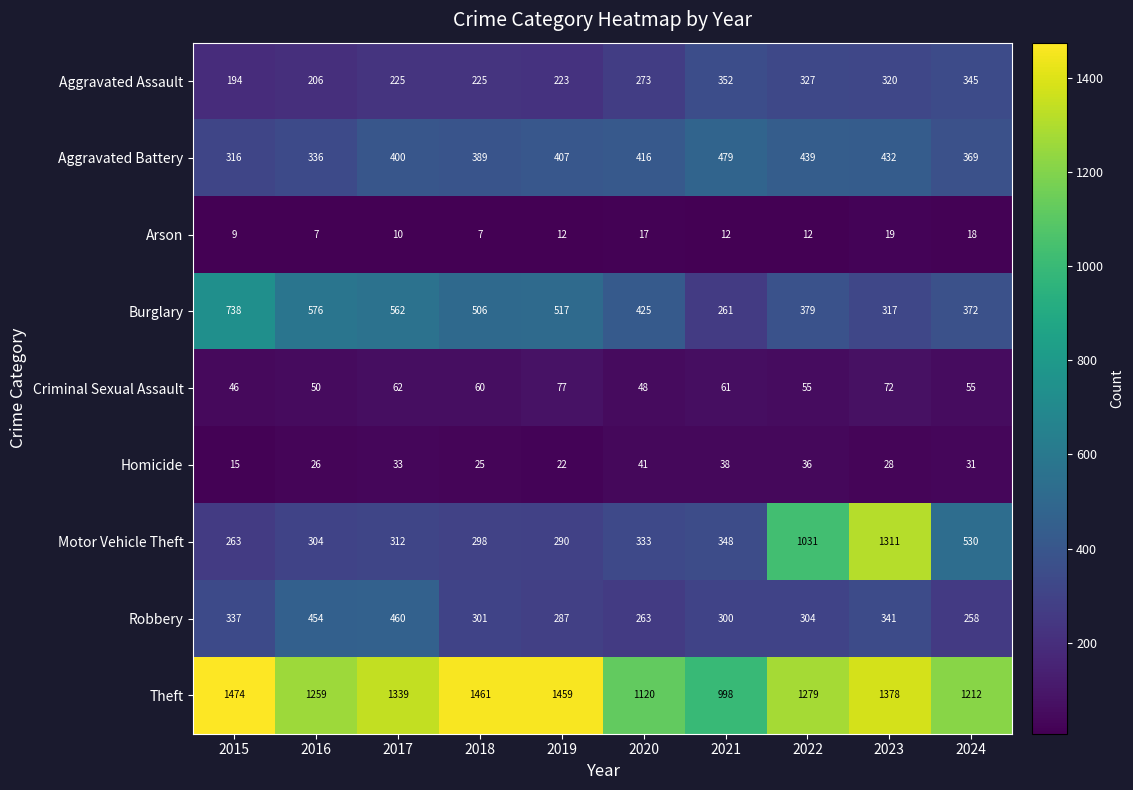

The Arson series shows 5 at 2017. True or false?

False